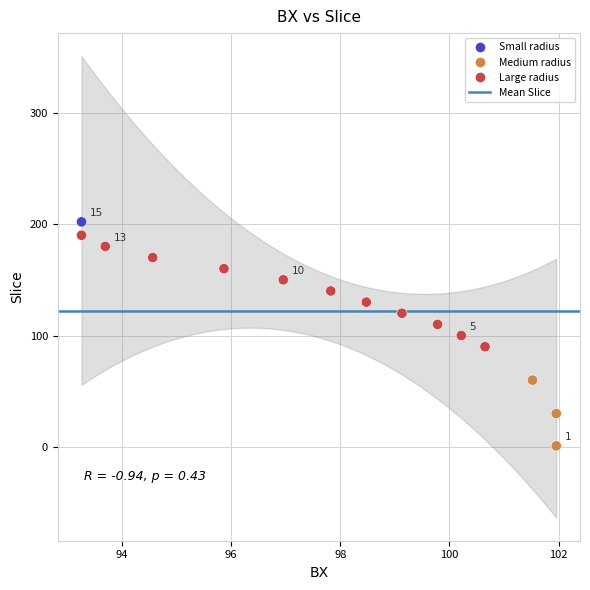

What is the range of Y values (max minus min)?

201